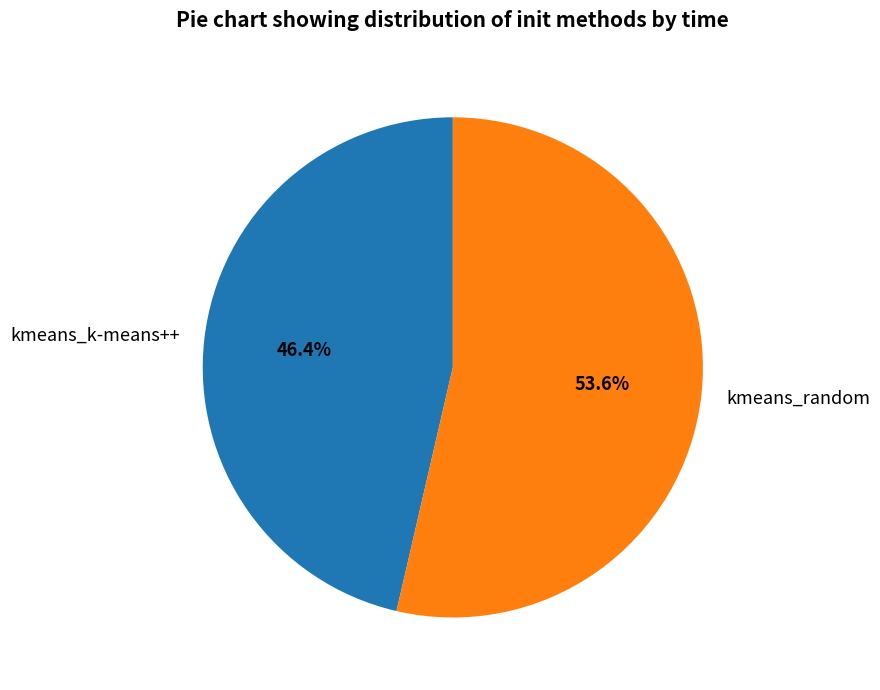

How many slices are in this pie chart?

2